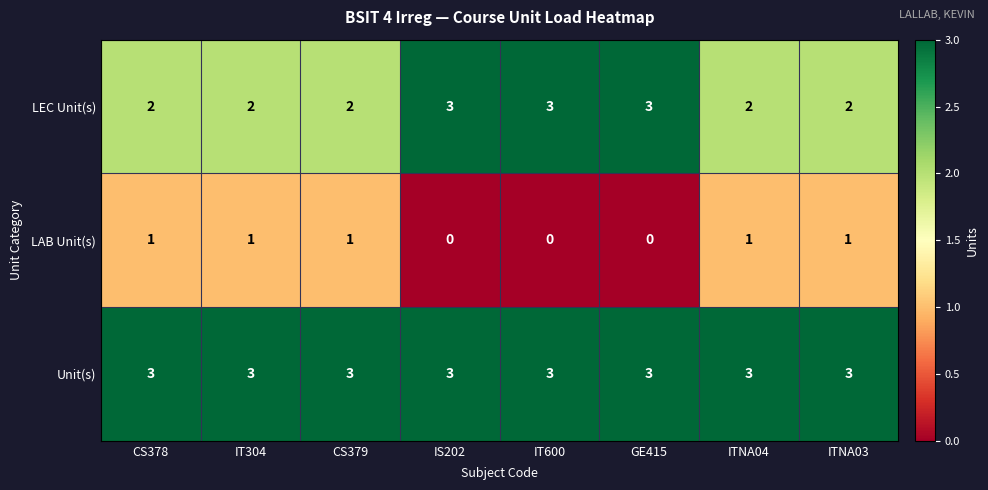

What is the highest value of the Unit(s) series?

3